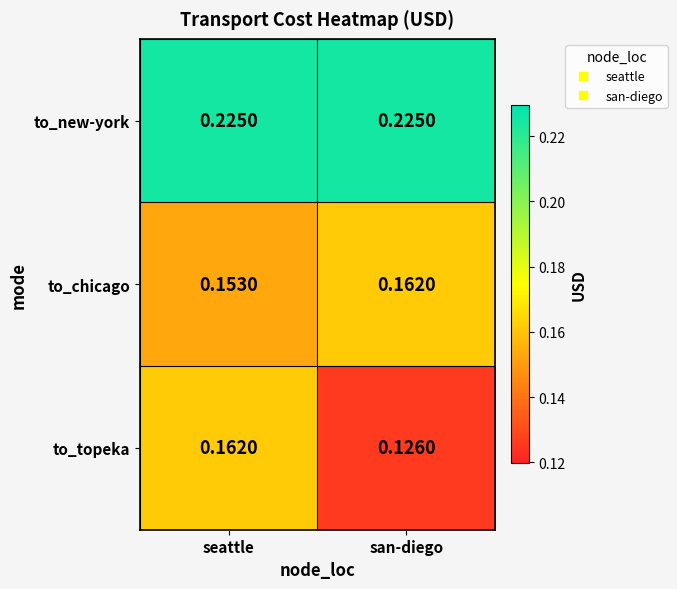

Which series has the largest range (max minus min)?

to_topeka